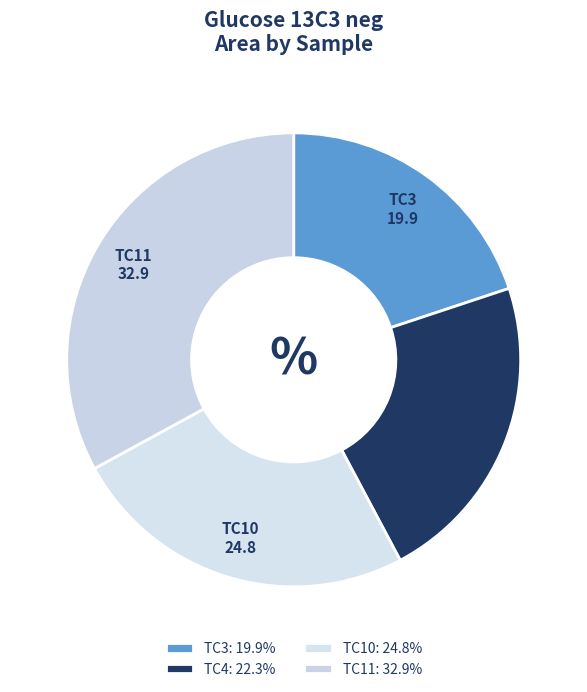

Do TC3 and TC10 together represent more than half of the pie?

No